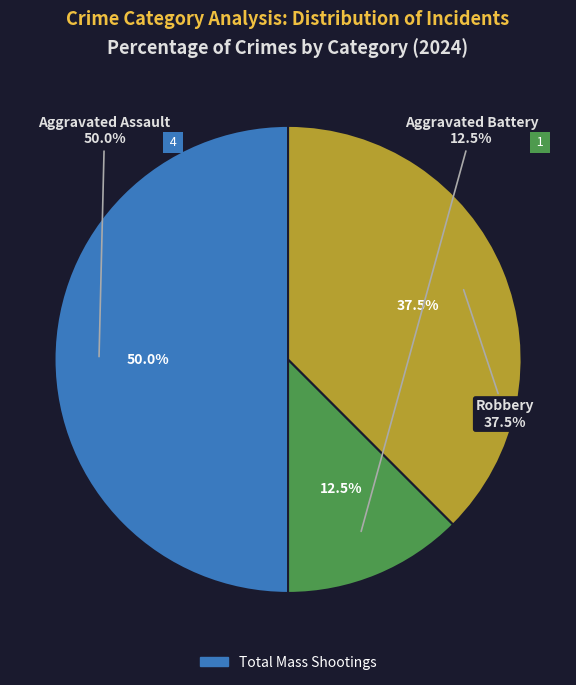

Is Aggravated Assault the majority of the pie?

No